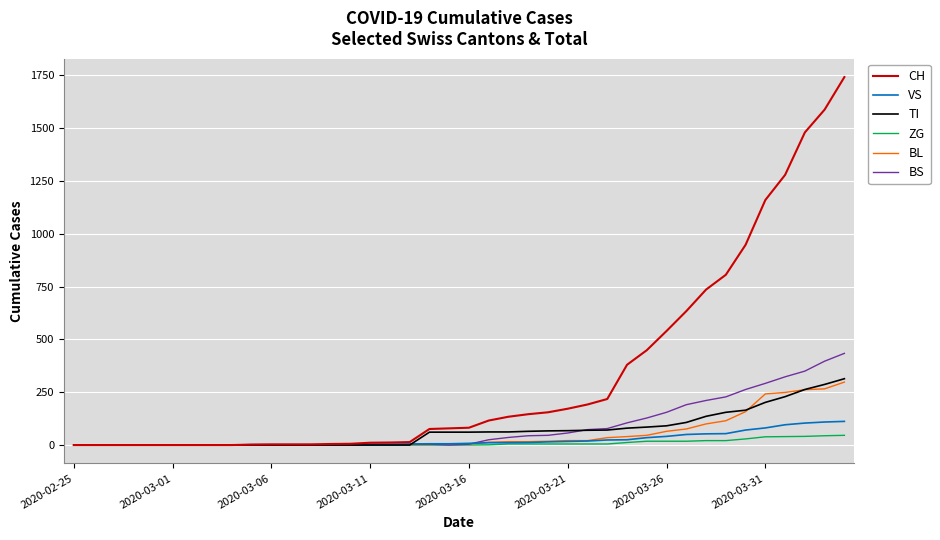

Which series has the largest range (max minus min)?

CH